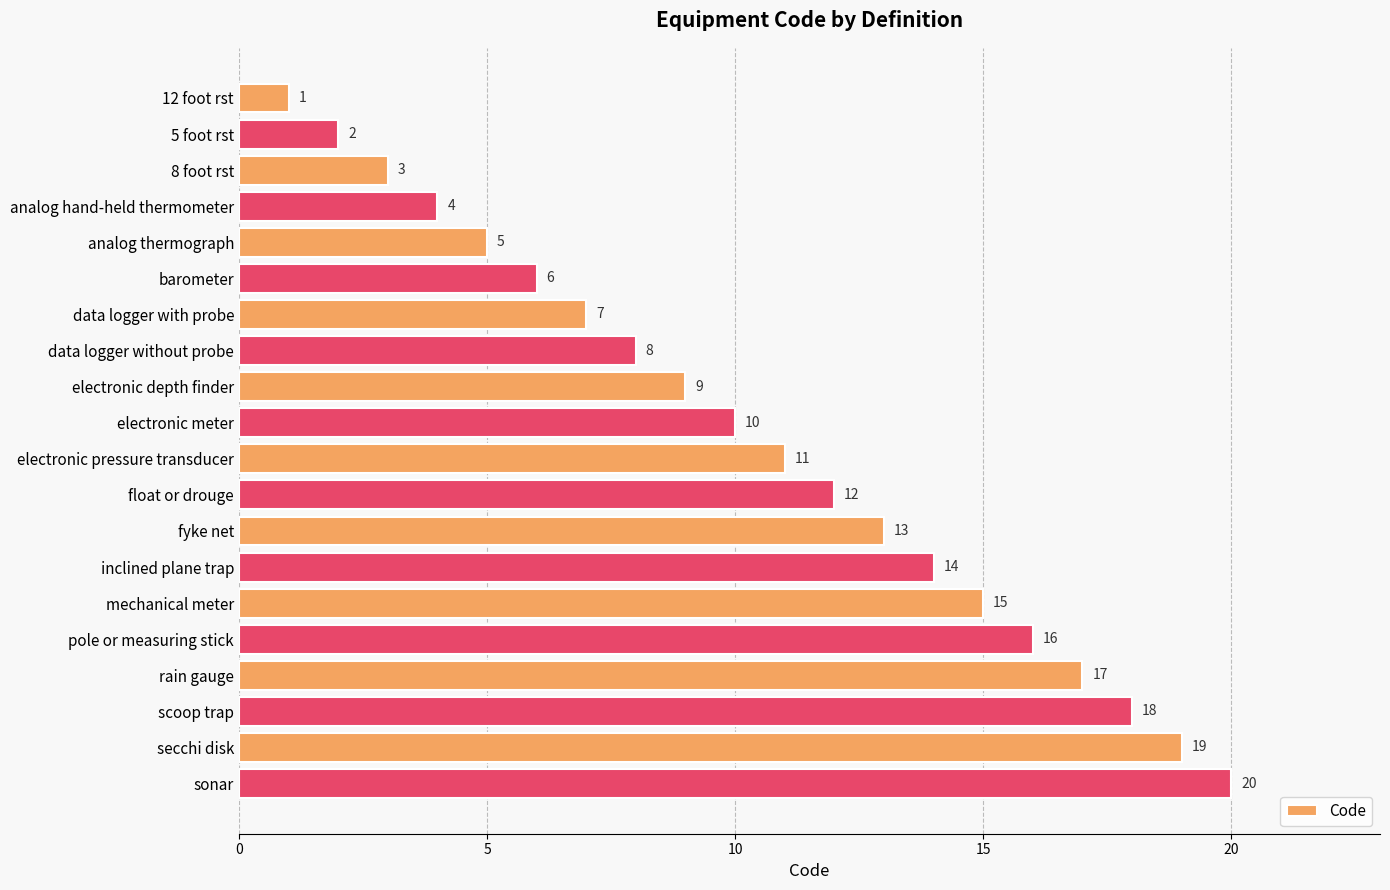

Read the value at fyke net.

13